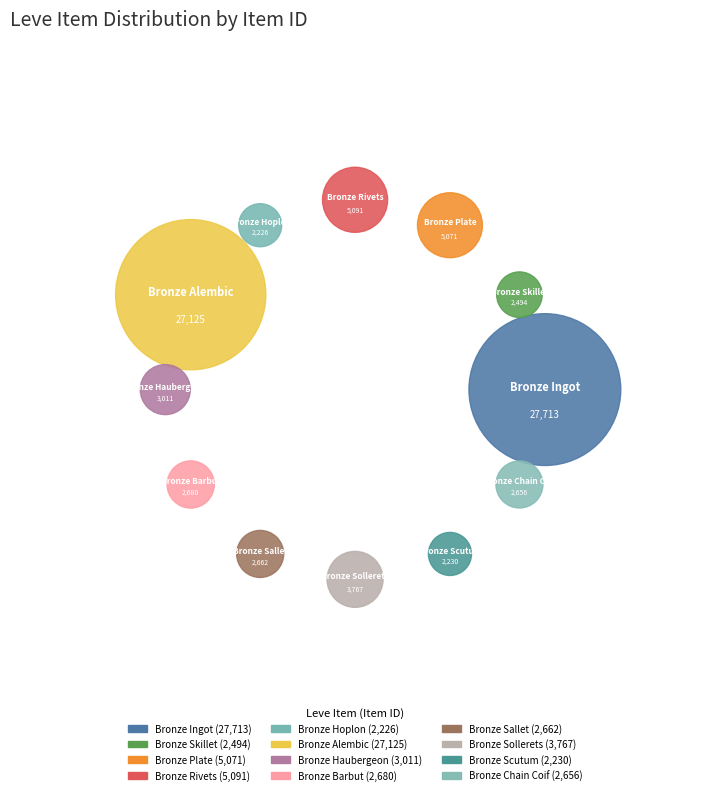

Combined, do Bronze Scutum and Bronze Sallet account for over 50%?

No